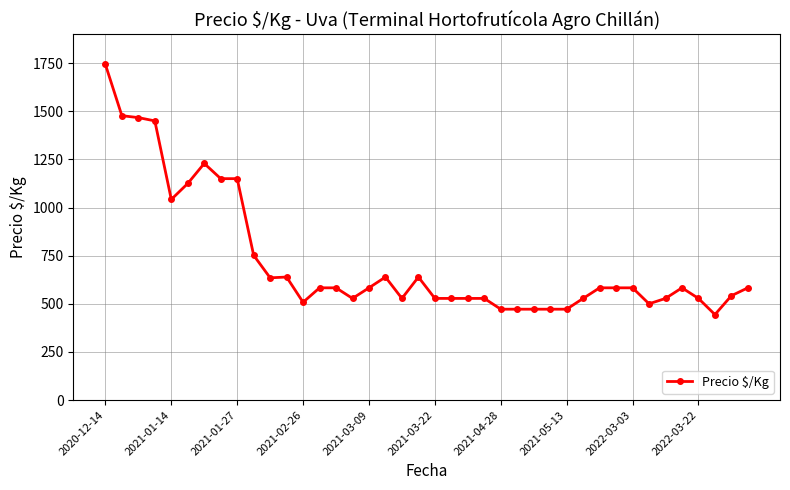

Does the chart display data point markers on the line(s)?

Yes